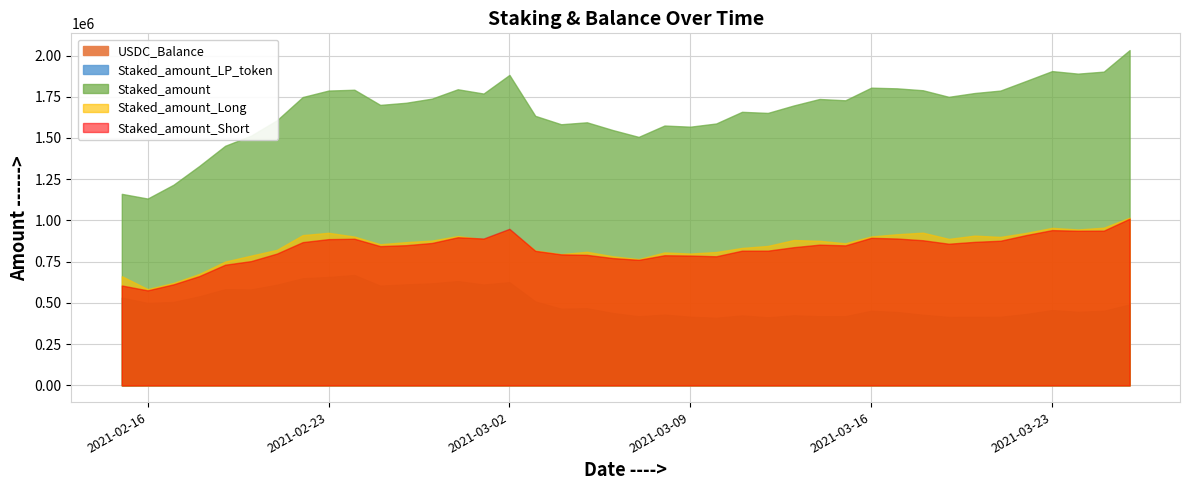

Reading right to left, what are all the values shown in this chart?

USDC_Balance: 6223.0	6170.1	6150.9	6224.6	6087.9	5825.9	5647.8	5617.9	5415.5	5230.0	5122.4	5135.7	4903.6	4600.7	4708.2	4721.9	4688.4	4372.4	4503.1	4234.0	4234.2	4230.3	3993.4	4065.5	4237.7	4196.0	4094.4	4071.5	4006.1	4013.1	3922.2	3519.2	3465.8	3297.6	3069.1	2965.5	2951.0	2871.4	2506.1	42.5
Staked_amount_LP_token: 490663.1	452223.0	446093.9	456450.5	432881.4	415958.2	415746.7	414937.6	428124.1	444861.5	452279.8	419816.9	419318.4	424885.1	412761.8	424162.4	409997.8	416102.2	429188.0	418912.0	438746.2	467586.3	464852.4	508921.9	625710.4	611537.5	632220.7	618620.0	612451.1	604734.3	669152.8	657145.6	649509.9	610181.9	581512.4	583318.7	539843.0	505822.8	499852.8	532048.2
Staked_amount: 2032818.4	1902171.9	1890119.6	1905425.6	1846060.1	1787332.0	1772429.9	1749426.0	1789284.1	1800861.5	1804918.7	1728402.8	1736341.5	1696878.4	1651837.6	1658516.4	1587746.2	1568371.1	1575340.9	1506442.2	1547890.7	1594898.8	1583154.6	1634076.5	1882221.1	1769327.1	1795246.6	1738487.5	1713408.1	1700463.0	1792383.0	1787423.9	1748085.2	1606906.6	1513717.6	1452573.6	1330253.9	1216341.0	1132577.1	1161052.6
Staked_amount_Long: 1016761.3	956040.1	945281.0	954962.9	924429.0	900138.0	907771.4	888102.6	925773.4	916259.1	902873.2	861410.1	876509.9	881095.2	845238.6	833224.9	808443.1	799248.9	805908.3	765351.4	782605.8	809967.1	795400.7	817655.6	940569.1	885541.9	905048.5	877930.9	868337.7	855623.5	902013.4	924942.9	910904.2	821592.9	786390.8	750482.2	675542.5	621103.5	583475.5	661850.1
Staked_amount_Short: 1010396.3	938019.7	937451.9	941131.1	911238.3	876883.1	870044.7	858736.4	879781.8	890293.2	894437.8	848618.0	853123.8	837720.8	816627.7	816552.4	782550.2	786938.8	788787.7	760914.5	771784.4	791086.1	794245.2	815578.3	949152.0	890125.1	897883.2	863233.2	849752.4	844156.7	888948.0	886518.8	868407.5	798811.0	753219.8	731480.4	662477.9	612390.2	575861.9	605392.4